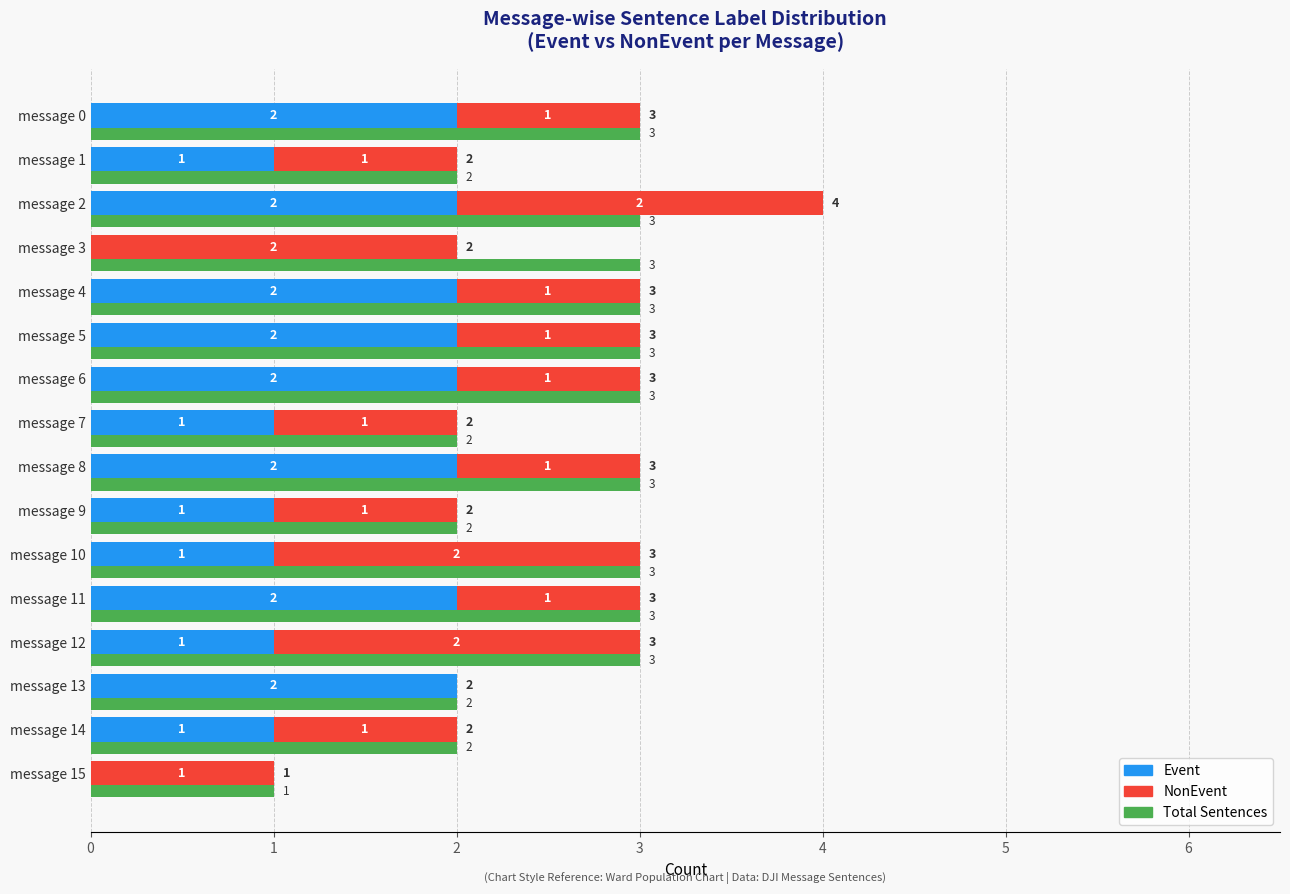

Reading right to left, transcribe all the data shown in this chart.

Event: 0	1	2	1	2	1	1	2	1	2	2	2	0	2	1	2
NonEvent: 1	1	0	2	1	2	1	1	1	1	1	1	2	2	1	1
Total Sentences: 1	2	2	3	3	3	2	3	2	3	3	3	3	3	2	3